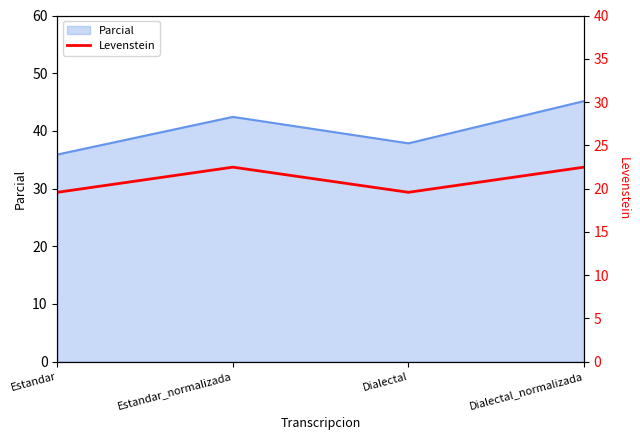

How many lines are shown in the chart?

1